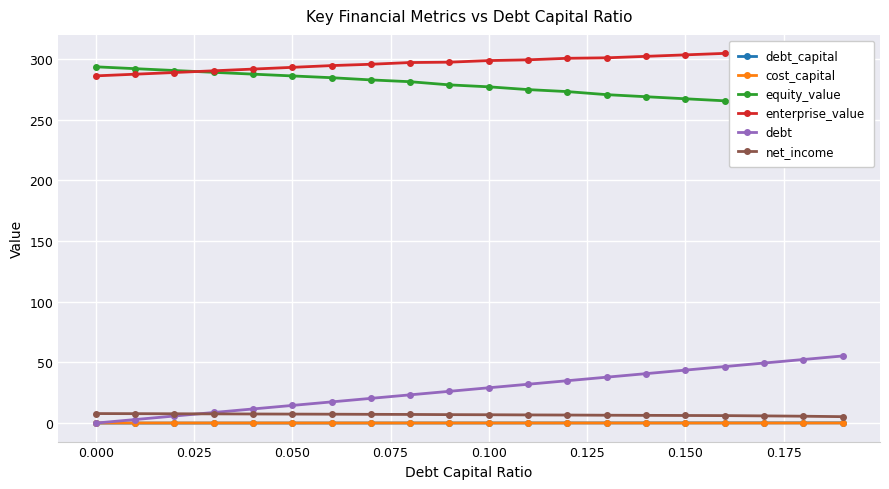

True or false: debt and enterprise_value cross at least once.

False